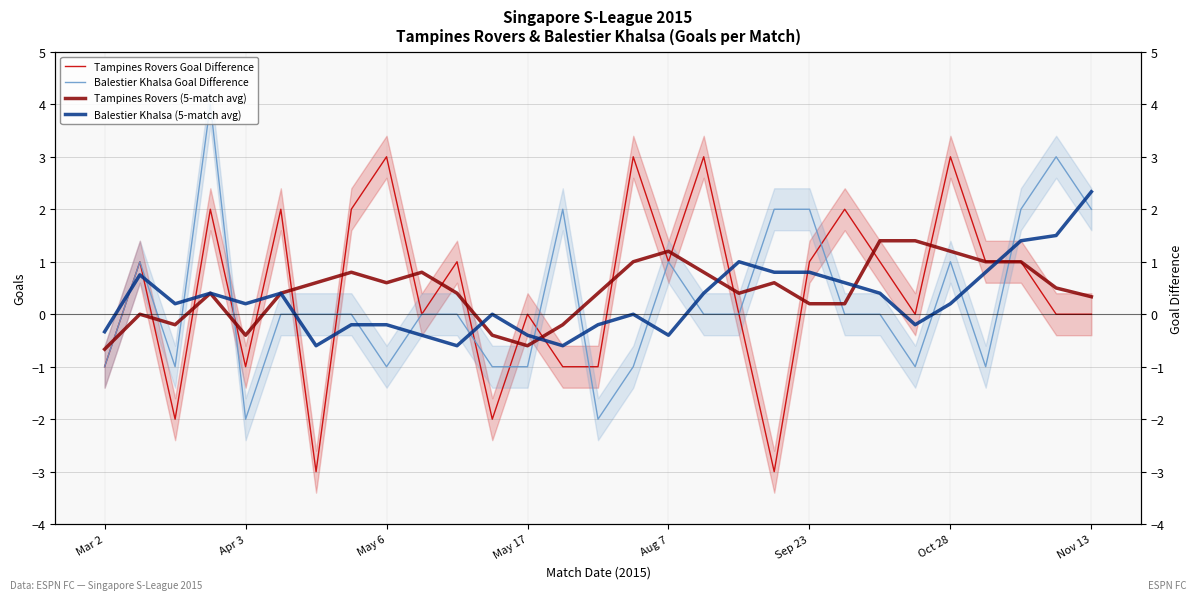

What is the sum of the Tampines Rovers Goal Difference values at 25 and Nov 13?

3.0